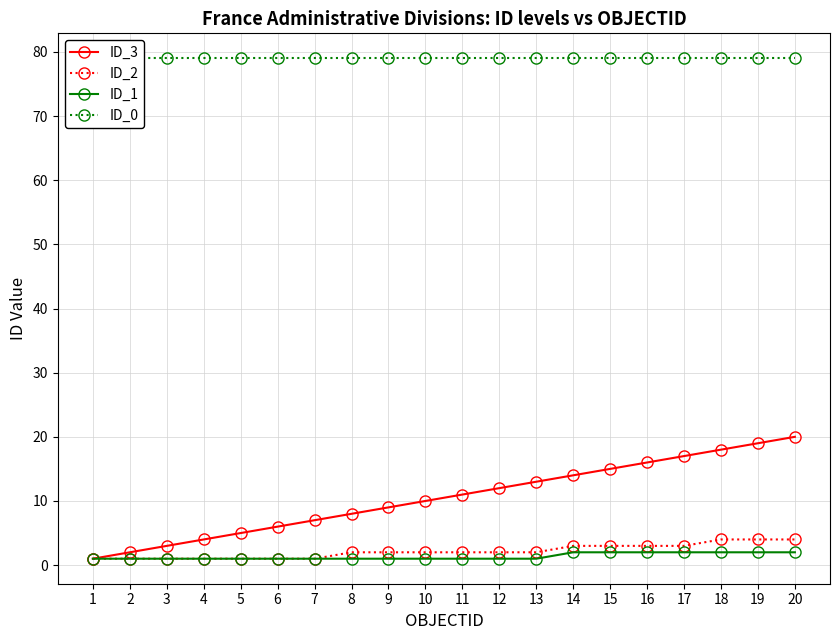

Rank the categories by ID_2 value from lowest to highest.

1, 2, 3, 4, 5, 6, 7, 8, 9, 10, 11, 12, 13, 14, 15, 16, 17, 18, 19, 20